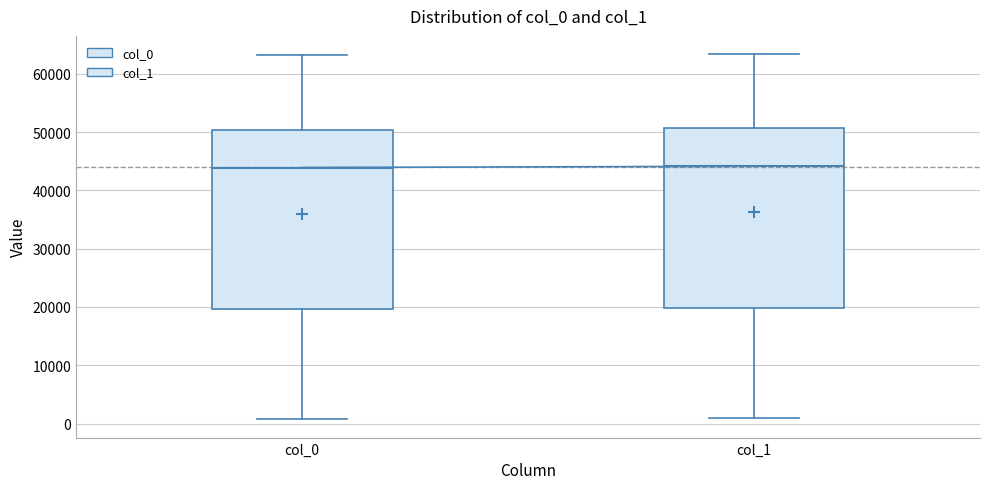

Reading left to right, read every box against the y-axis: the position of its median line, the range the box covers, and the ends of its whiskers. The values are not printed on the chart, so give them approximately, as read against the axis.

col_0: median 44000, box 20000 to 50000, whiskers 1000 to 63000
col_1: median 44000, box 20000 to 51000, whiskers 1000 to 63000